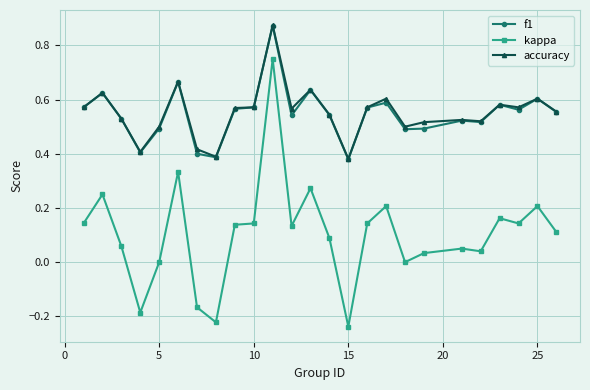

In f1, how many points are higher than both neighbors (excluding endpoints)?

8